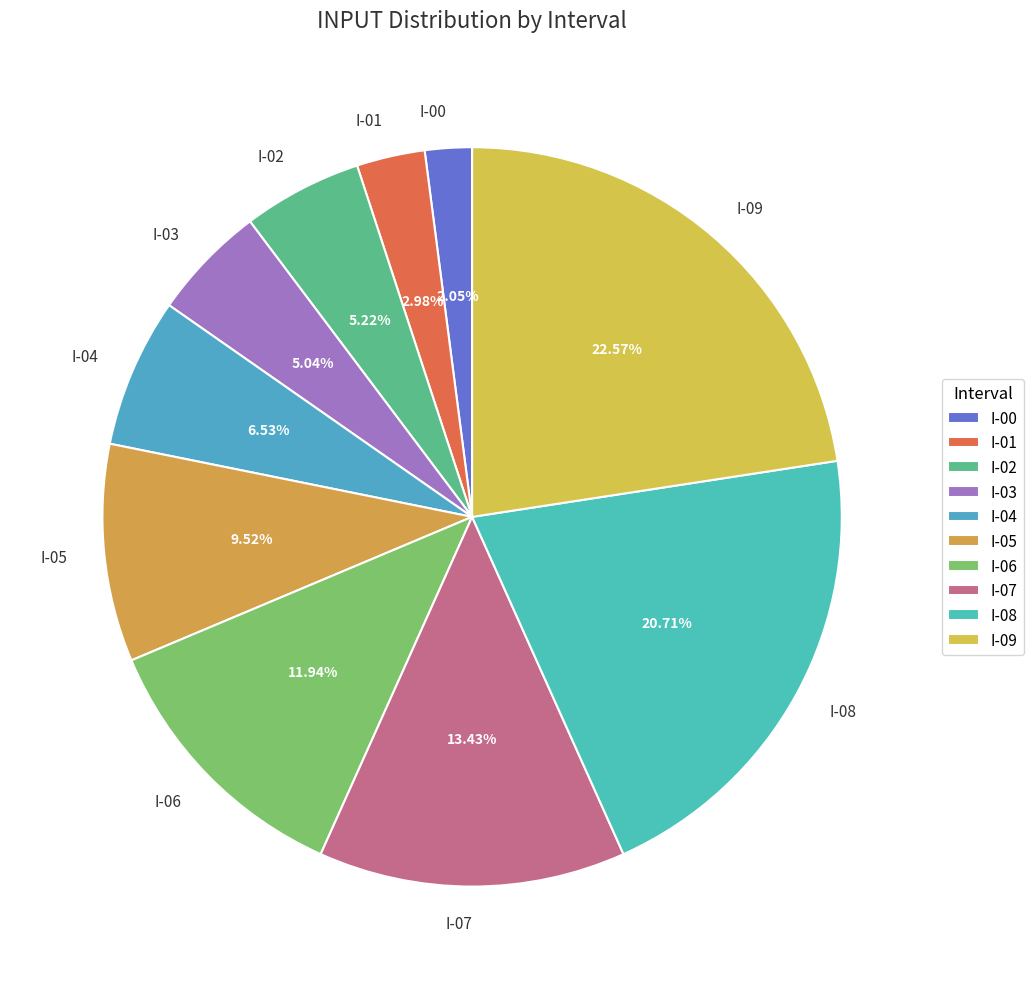

To the nearest percent, what is the difference between the largest and smallest slice percentages?

21%